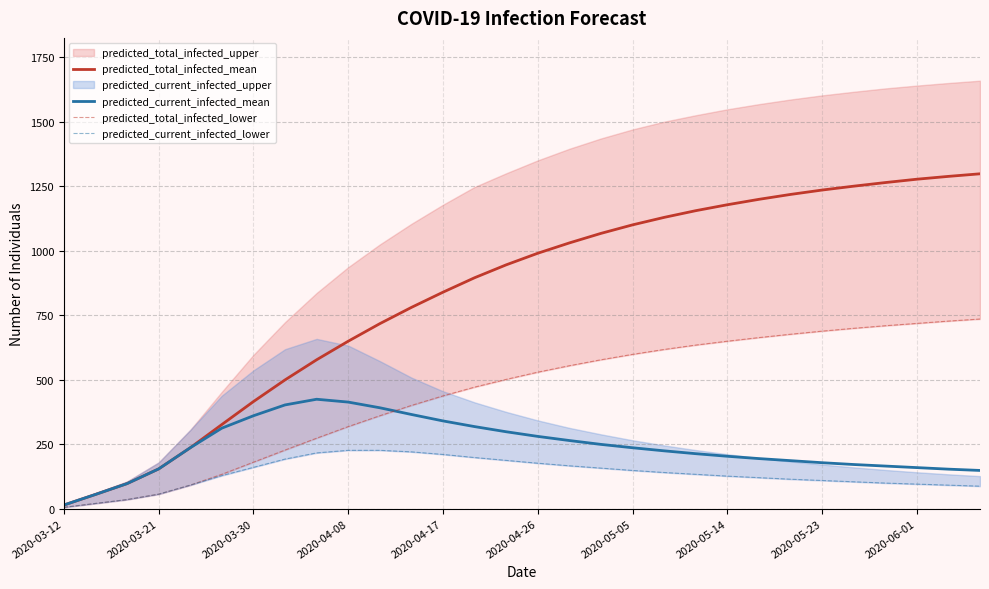

The predicted_total_infected_lower series shows 554 at 16. True or false?

True